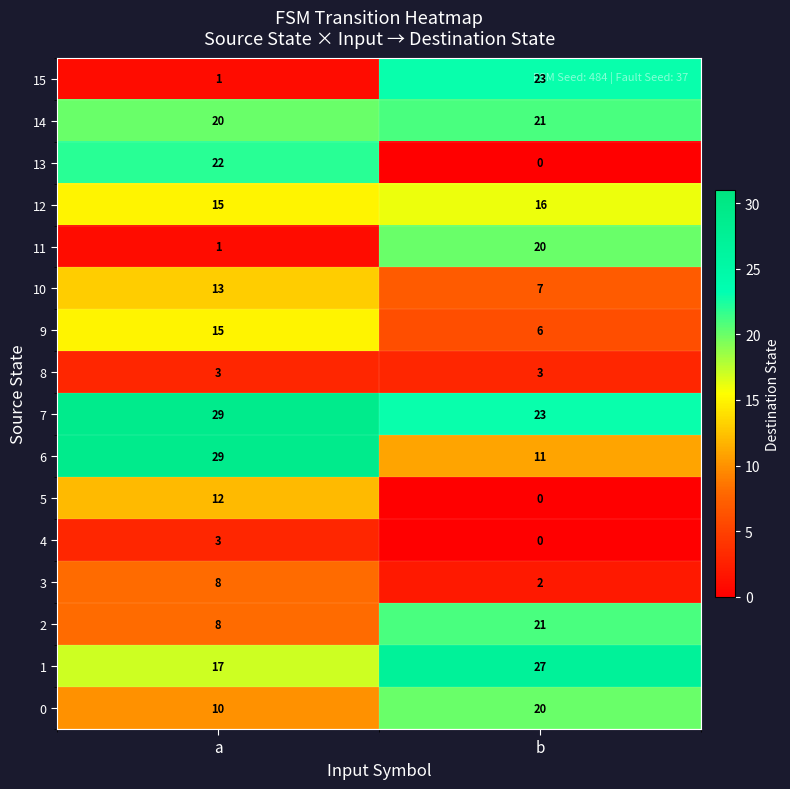

What is the maximum value shown in the chart?

29